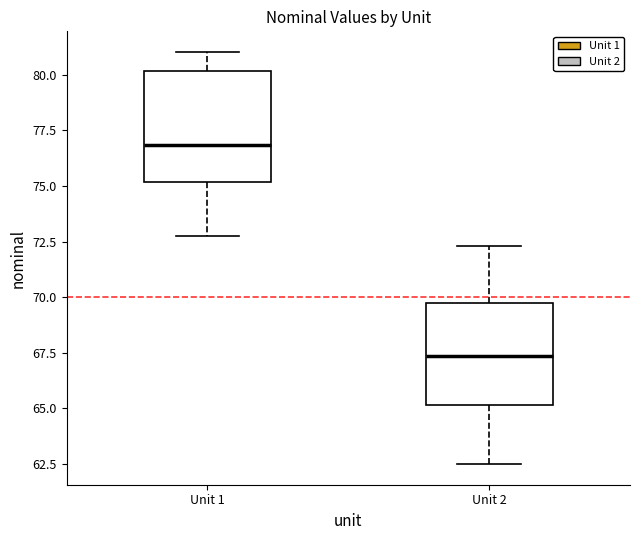

Reading left to right, read every box against the y-axis: the position of its median line, the range the box covers, and the ends of its whiskers. The values are not printed on the chart, so give them approximately, as read against the axis.

Unit 1: median 77.0, box 75.0 to 80.0, whiskers 73.0 to 81.0
Unit 2: median 67.5, box 65.0 to 69.5, whiskers 62.5 to 72.5